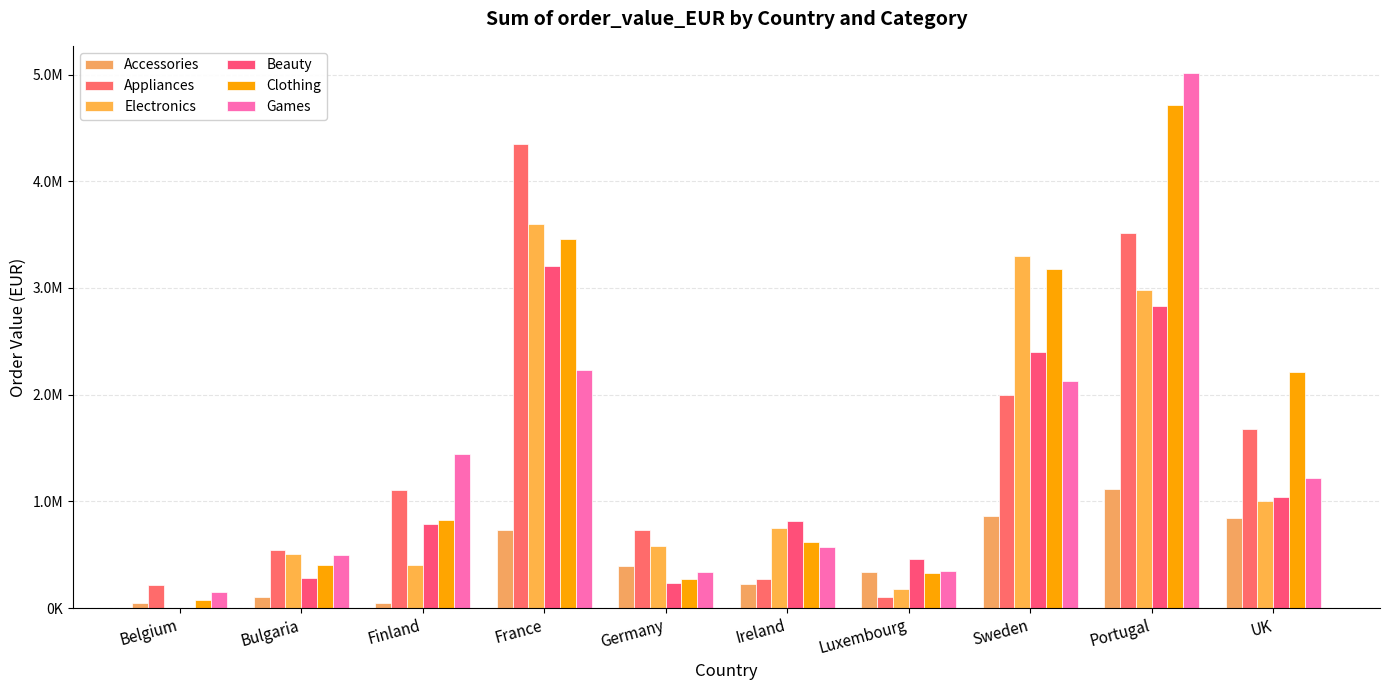

Reading left to right, extract all data points from this chart.

Accessories: Belgium=46311.3	Bulgaria=98963.0	Finland=48946.7	France=731006.1	Germany=396579.0	Ireland=226021.2	Luxembourg=335518.0	Sweden=864693.1	Portugal=1113682.6	UK=842209.6
Appliances: Belgium=211215.0	Bulgaria=546423.7	Finland=1107706.5	France=4346388.5	Germany=731994.1	Ireland=274316.9	Luxembourg=98492.7	Sweden=1993144.7	Portugal=3515911.3	UK=1680638.4
Electronics: Belgium=0.0	Bulgaria=503139.5	Finland=407564.0	France=3597715.0	Germany=582780.7	Ireland=750918.6	Luxembourg=176103.6	Sweden=3296545.0	Portugal=2978573.7	UK=1006234.7
Beauty: Belgium=0.0	Bulgaria=284593.8	Finland=787180.9	France=3210017.0	Germany=230765.6	Ireland=818266.2	Luxembourg=456645.7	Sweden=2395635.6	Portugal=2833972.1	UK=1040621.5
Clothing: Belgium=76183.7	Bulgaria=398895.8	Finland=827869.2	France=3460343.1	Germany=271647.6	Ireland=617950.8	Luxembourg=331349.8	Sweden=3180176.5	Portugal=4717250.2	UK=2208688.9
Games: Belgium=152370.6	Bulgaria=492774.6	Finland=1446702.6	France=2234326.7	Germany=341737.0	Ireland=572006.5	Luxembourg=345813.4	Sweden=2127803.9	Portugal=5018505.5	UK=1219143.6